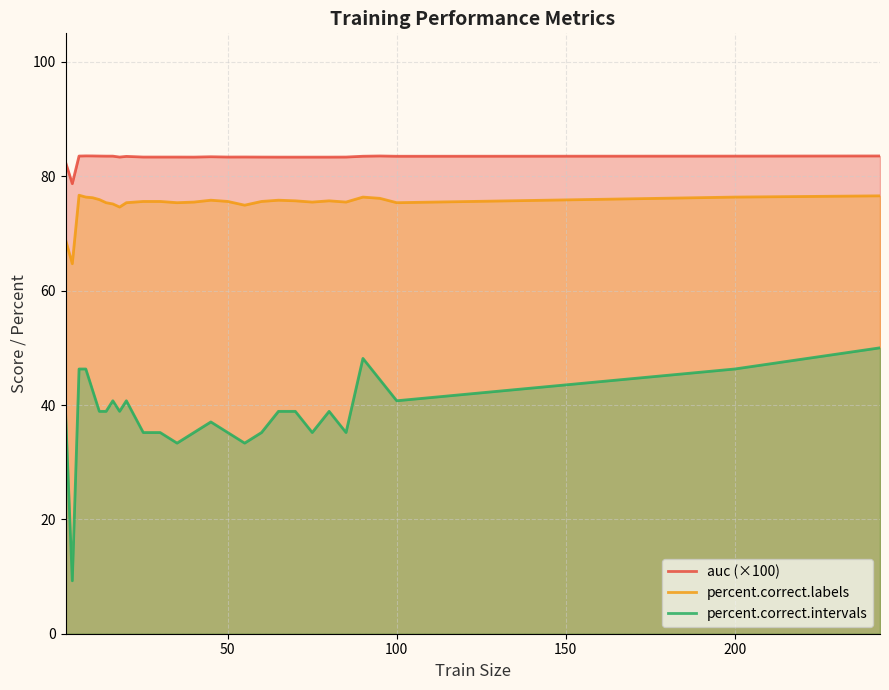

True or false: auc (×100) has a value of 83.5 at 100.

True